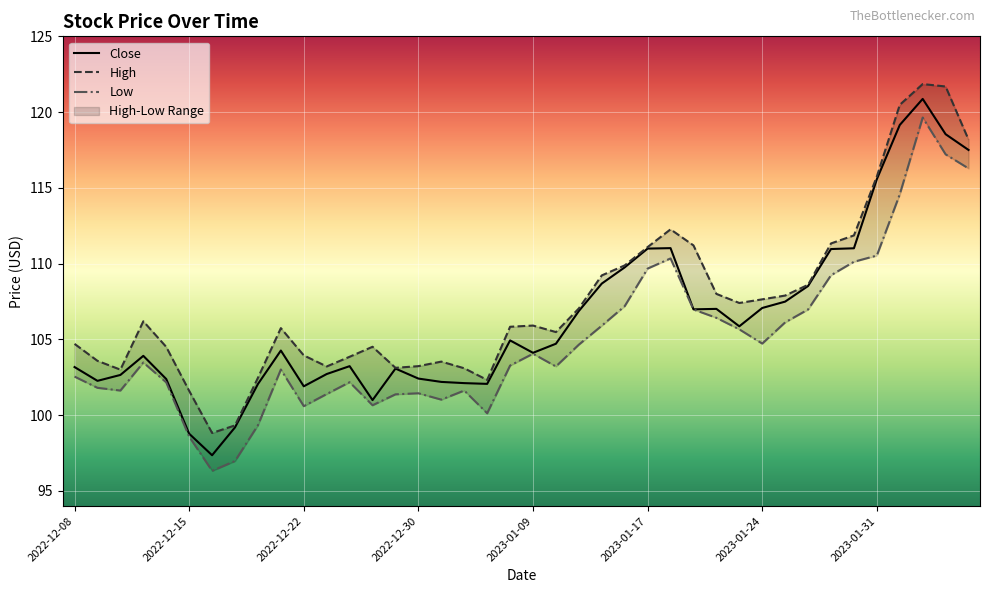

What is the difference between the maximum and minimum values in the Close series?

23.5